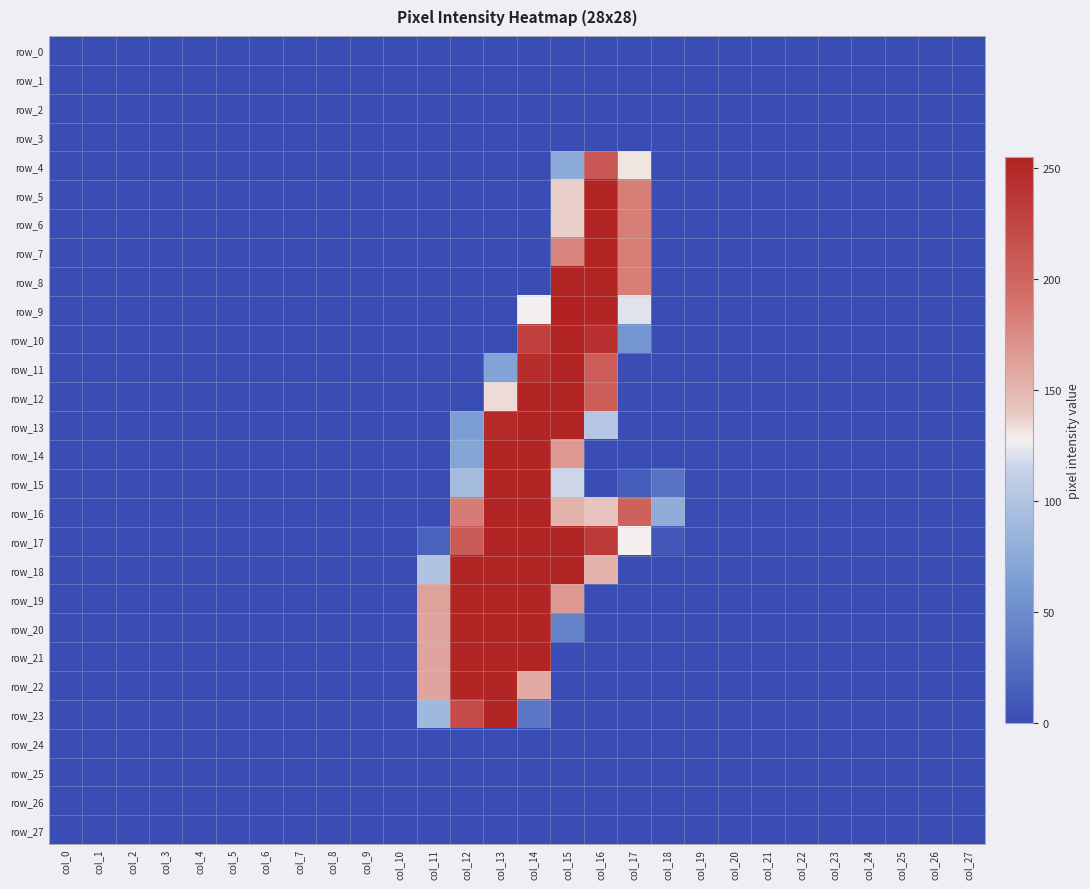

At which category is the sum across all series the highest?

col_14